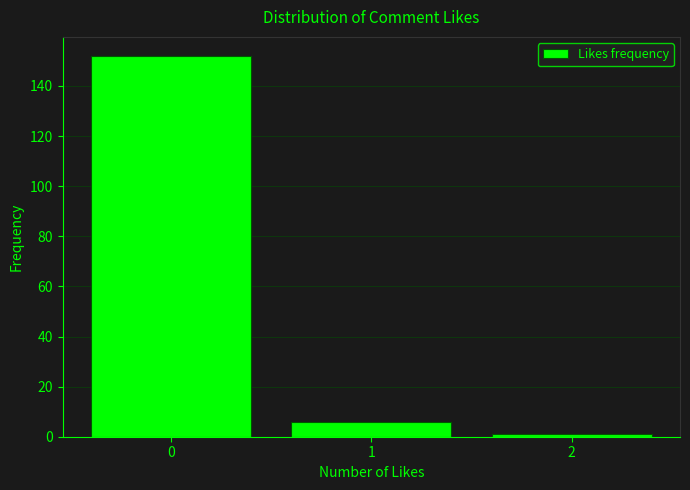

Reading left to right, what are all the values shown in this chart?

0=152	1=6	2=1